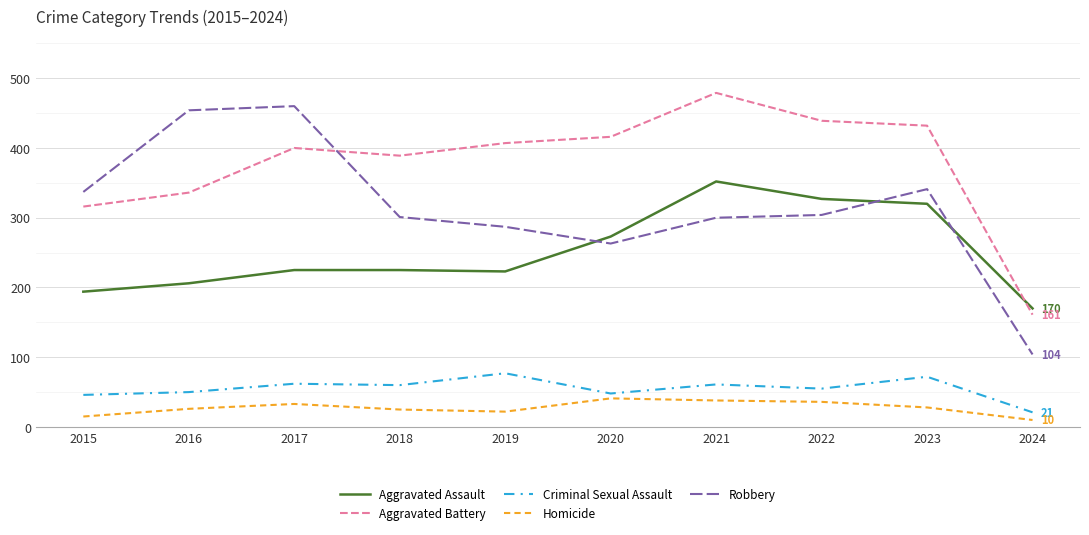

Rank the series at 2016 from highest to lowest value.

Robbery, Aggravated Battery, Aggravated Assault, Criminal Sexual Assault, Homicide